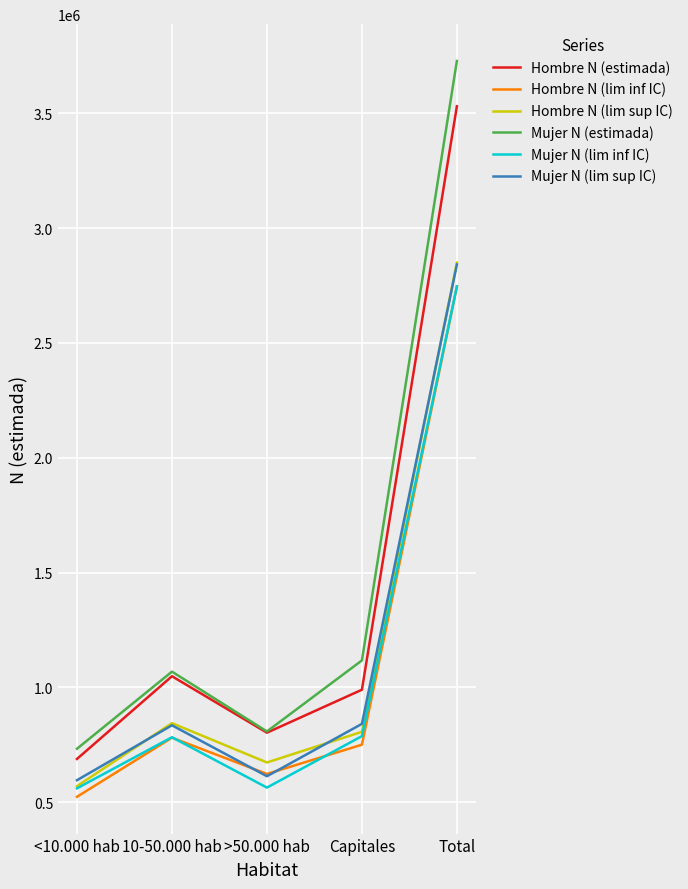

Which series has the largest range (max minus min)?

Mujer N (estimada)